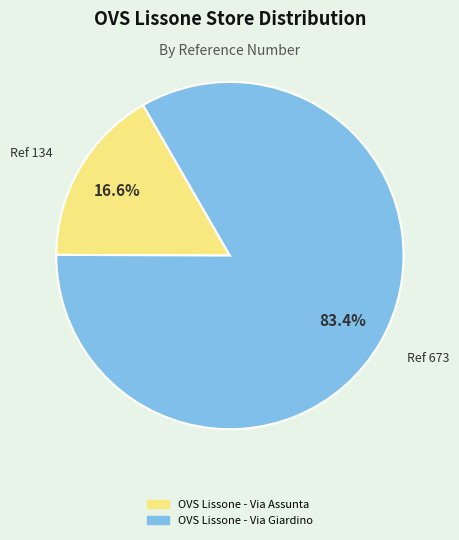

Rank the categories by value from highest to lowest.

OVS Lissone - Via Giardino, OVS Lissone - Via Assunta